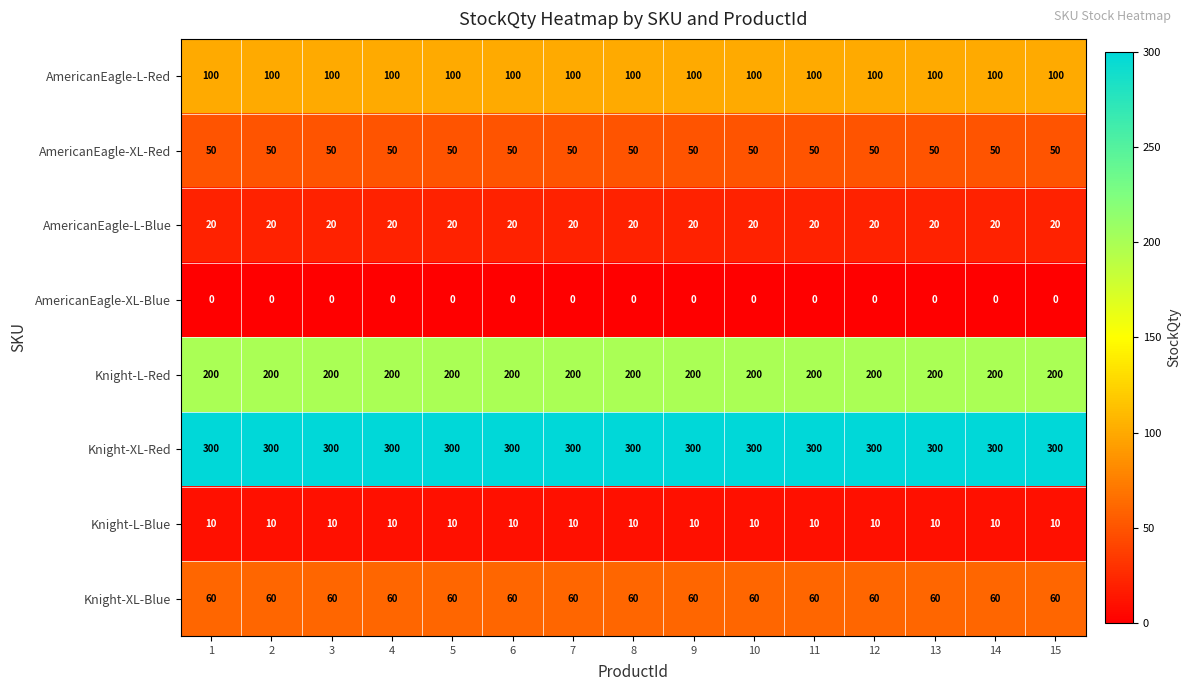

Is it true that AmericanEagle-L-Blue equals 4 at 2?

False